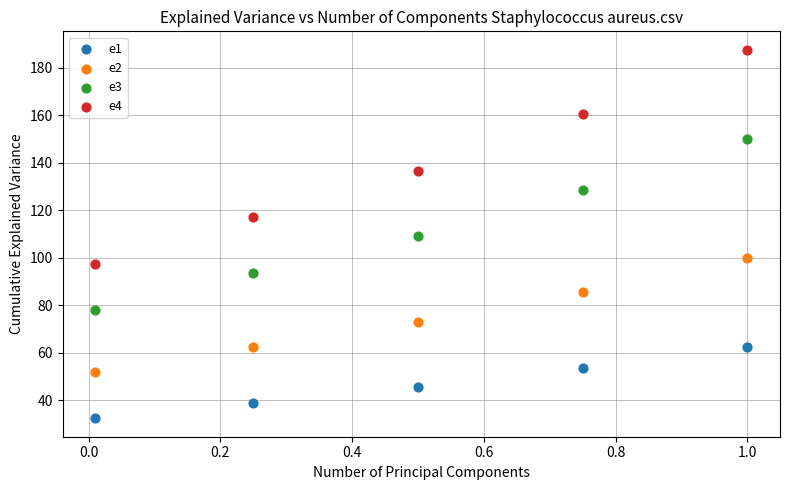

Which series contains the lowest Y value?

e1